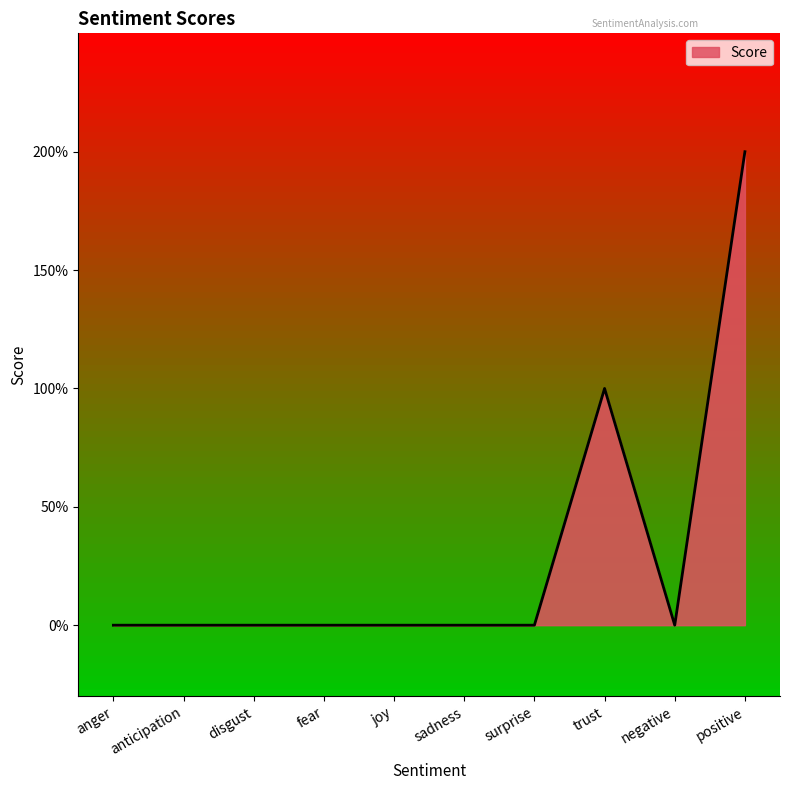

What is the difference between the second highest and second lowest values?

1